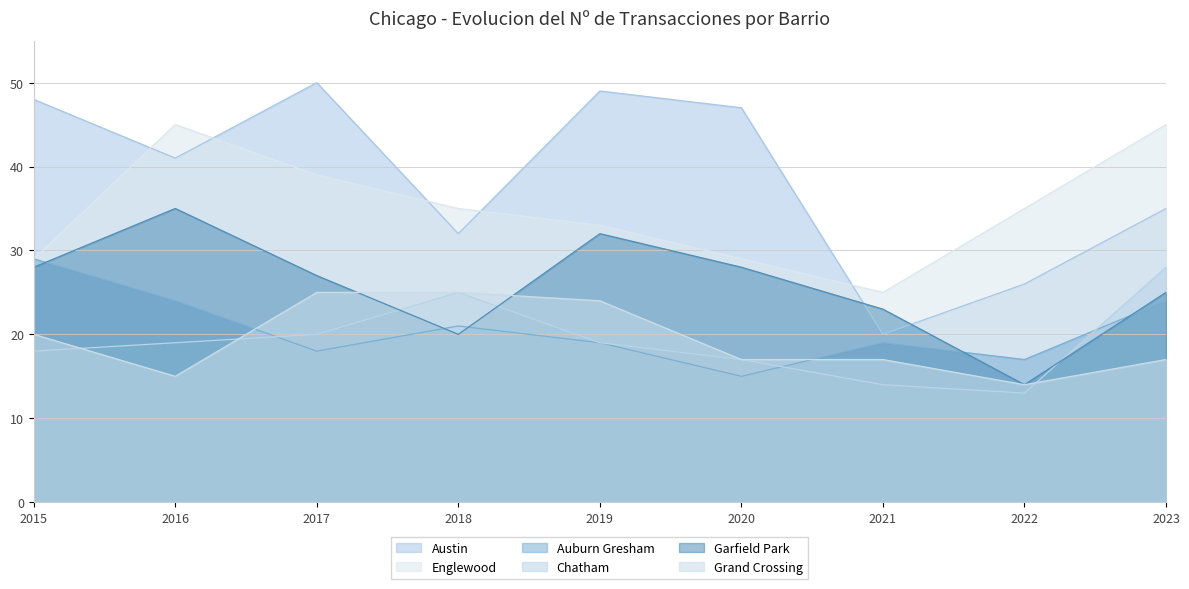

At 2016, list the series in order from largest to smallest.

Englewood, Austin, Garfield Park, Auburn Gresham, Chatham, Grand Crossing